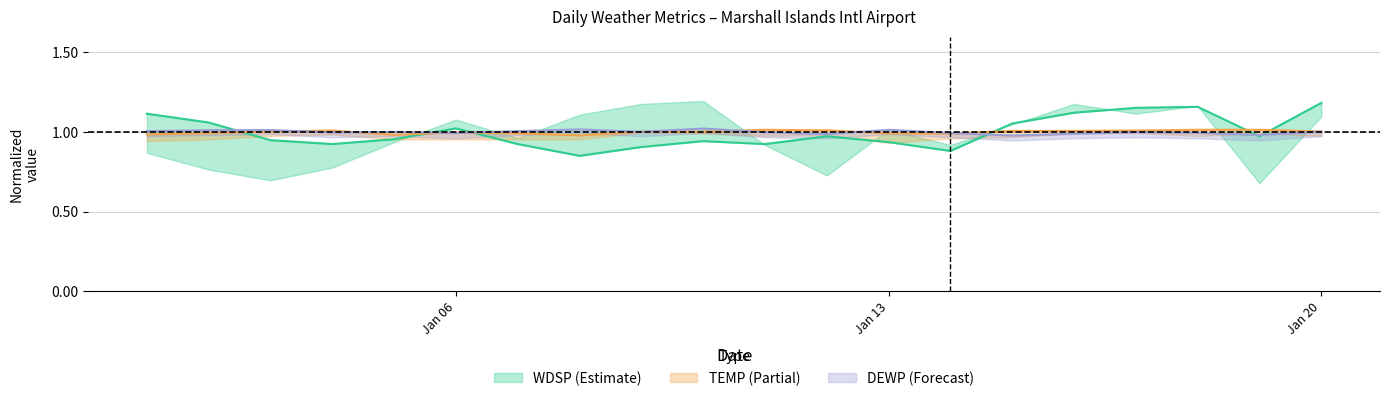

Reading right to left, what are all the values shown in this chart?

WDSP: 1.2	1.0	1.2	1.2	1.1	1.1	0.9	0.9	1.0	0.9	0.9	0.9	0.9	0.9	1.0	1.0	0.9	0.9	1.1	1.1
TEMP: 1.0	1.0	1.0	1.0	1.0	1.0	1.0	1.0	1.0	1.0	1.0	1.0	1.0	1.0	1.0	1.0	1.0	1.0	1.0	1.0
DEWP: 1.0	1.0	1.0	1.0	1.0	1.0	1.0	1.0	1.0	1.0	1.0	1.0	1.0	1.0	1.0	1.0	1.0	1.0	1.0	1.0